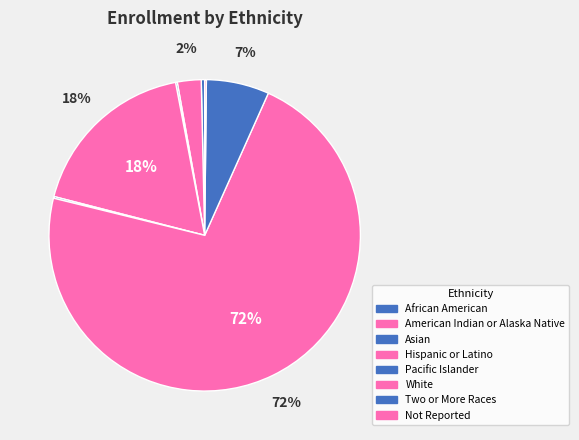

Which slice is the smallest?

Asian